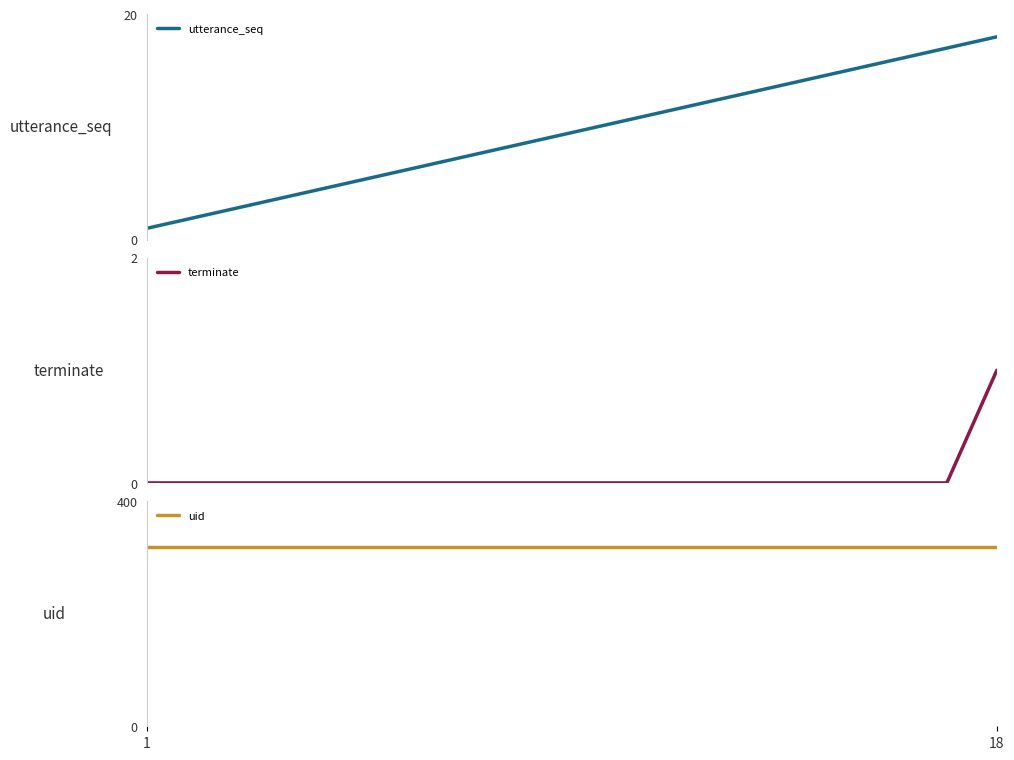

What is the label of the 18th point from the right?

1